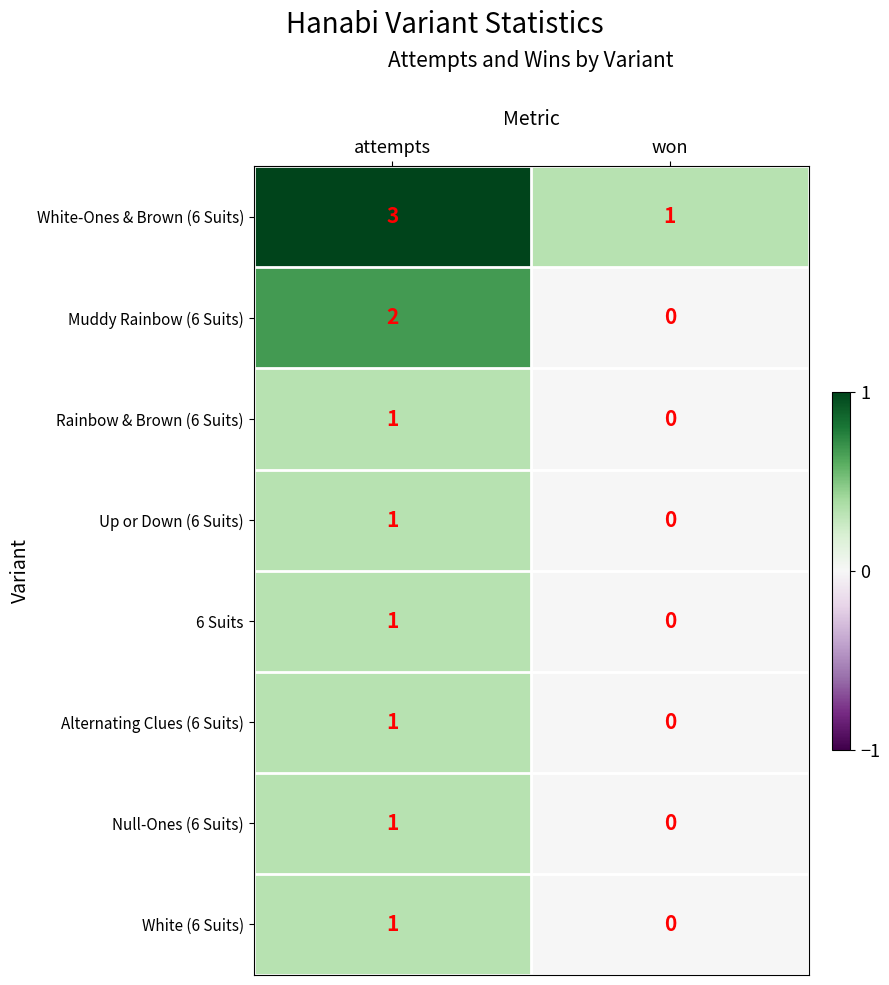

List the labels in order of 6 Suits value, smallest first.

won, attempts